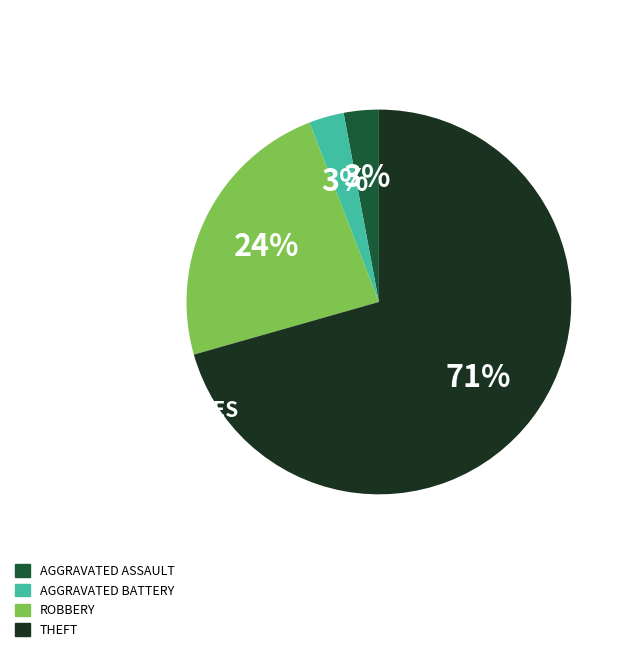

To the nearest percent, what is the average slice percentage?

25%